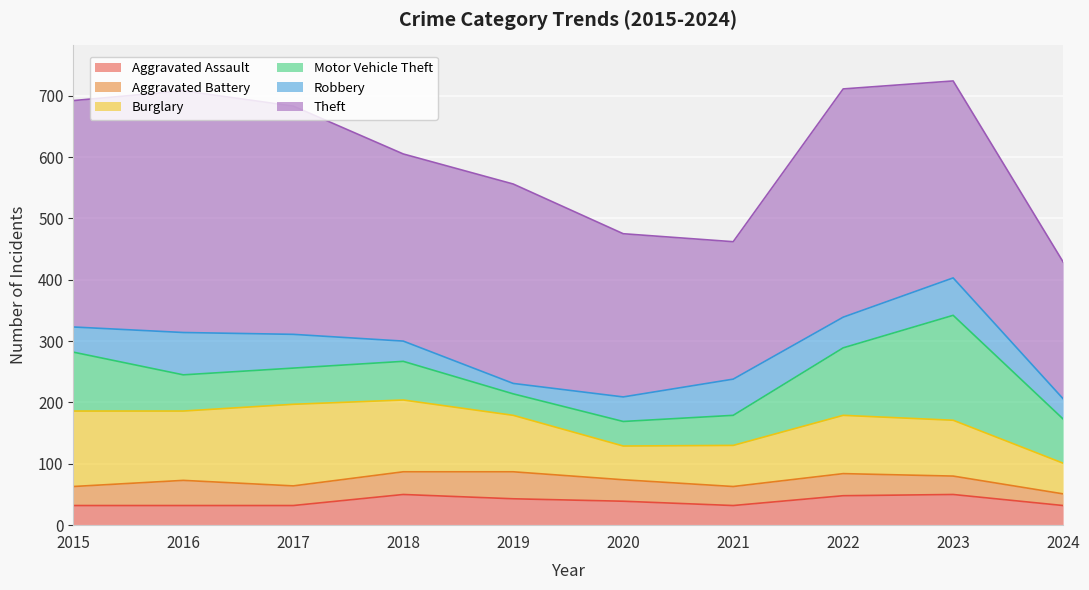

True or false: Burglary has a value of 46 at 2021.

False